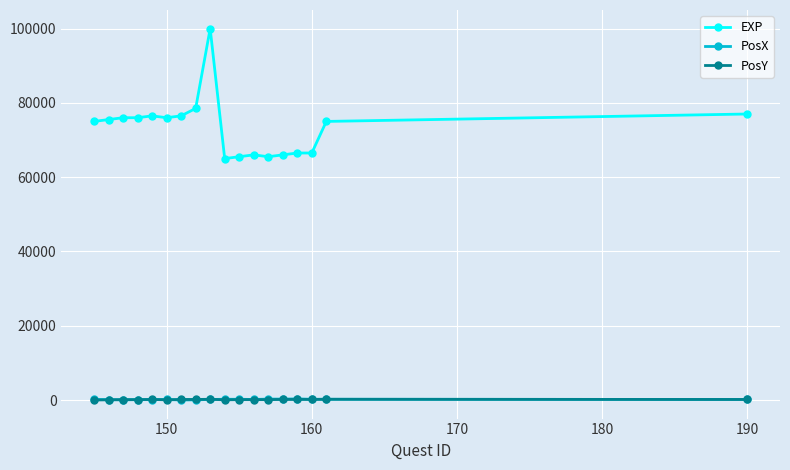

True or false: EXP and PosX cross at least once.

False